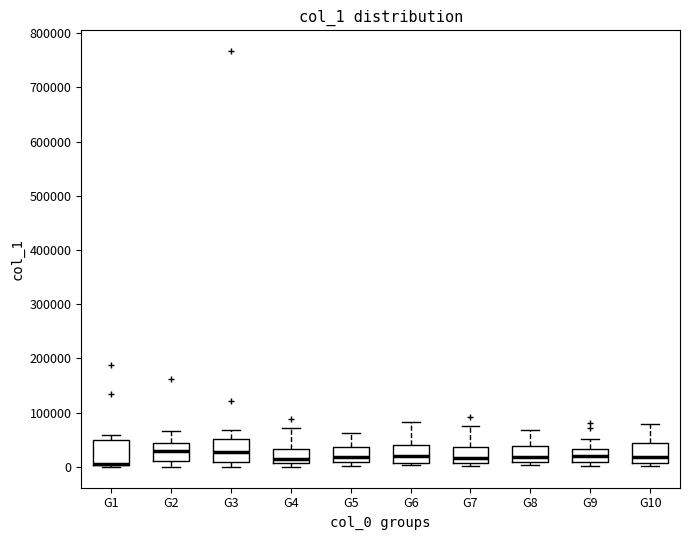

Reading left to right, transcribe this box plot: for each box, give where its median line is, the range the box spans, and where its two whiskers end, as read against the y-axis. The values are not printed on the chart, so give them approximately, as read against the axis.

G1: median 10000 (drawn on the box's lower edge), box 0 to 50000, whiskers 0 (just below the box's lower edge) to 60000
G2: median 30000, box 10000 to 40000, whiskers 0 to 70000
G3: median 30000, box 10000 to 50000, whiskers 0 to 70000
G4: median 20000, box 10000 to 30000, whiskers 0 to 70000
G5: median 20000, box 10000 to 40000, whiskers 0 to 60000
G6: median 20000, box 10000 to 40000, whiskers 0 to 80000
G7: median 20000, box 10000 to 40000, whiskers 0 to 80000
G8: median 20000, box 10000 to 40000, whiskers 0 to 70000
G9: median 20000, box 10000 to 30000, whiskers 0 to 50000
G10: median 20000, box 10000 to 40000, whiskers 0 to 80000